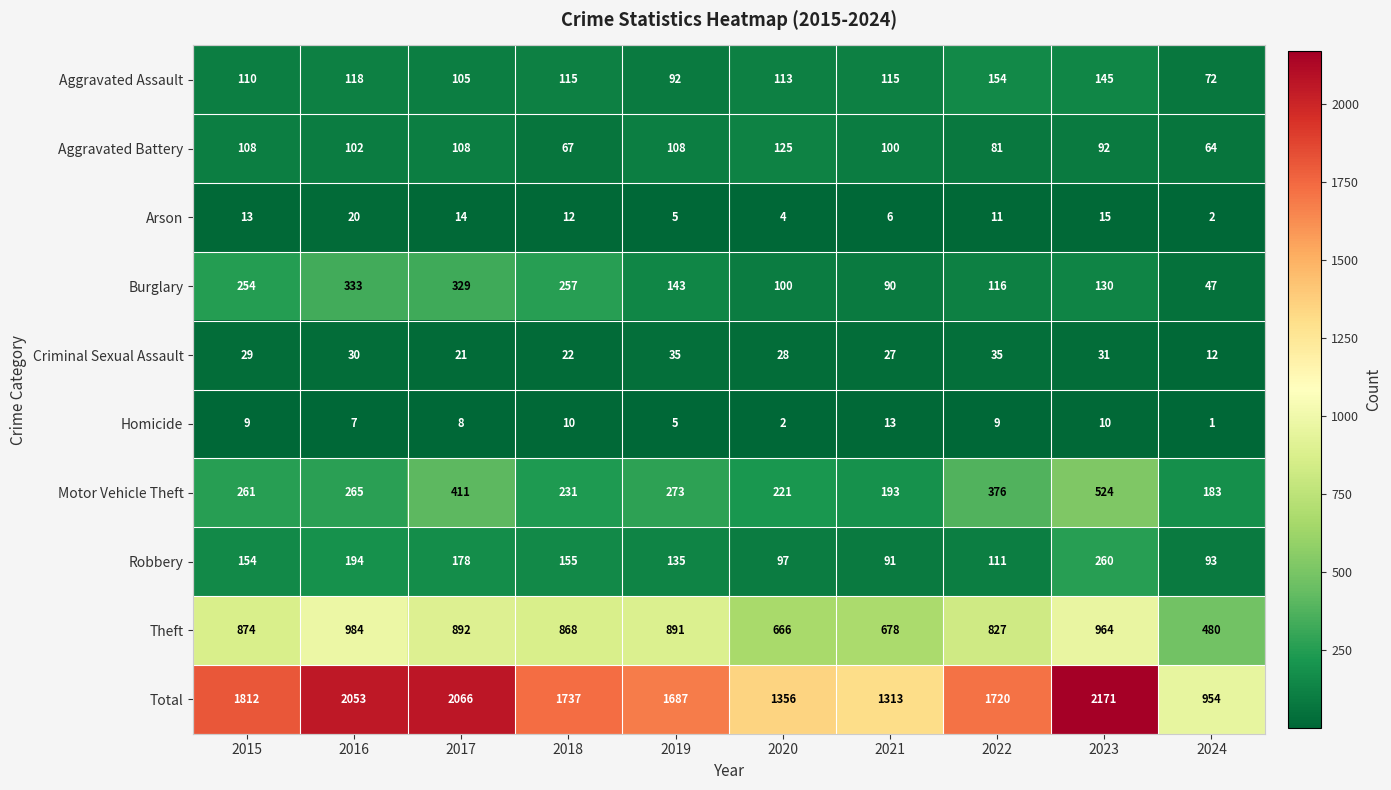

What is the minimum value for Criminal Sexual Assault?

12